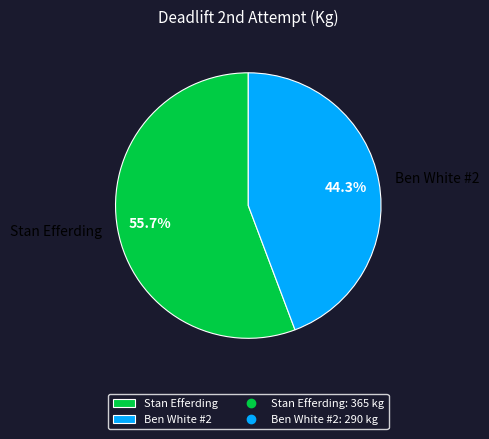

Is Stan Efferding the majority of the pie?

Yes